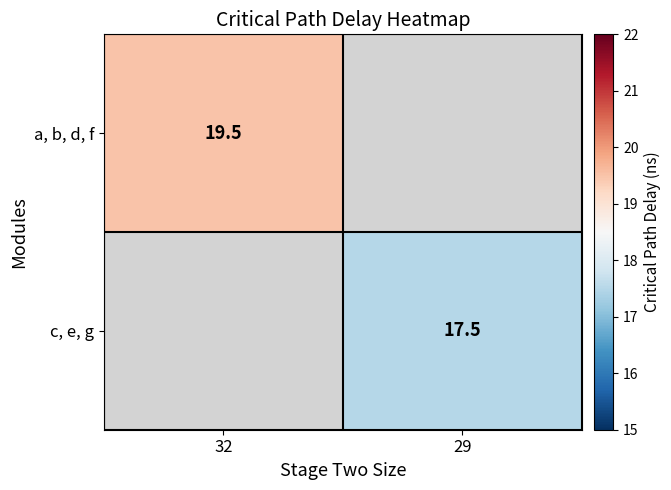

The c, e, g series shows 17.5 at 29. True or false?

True